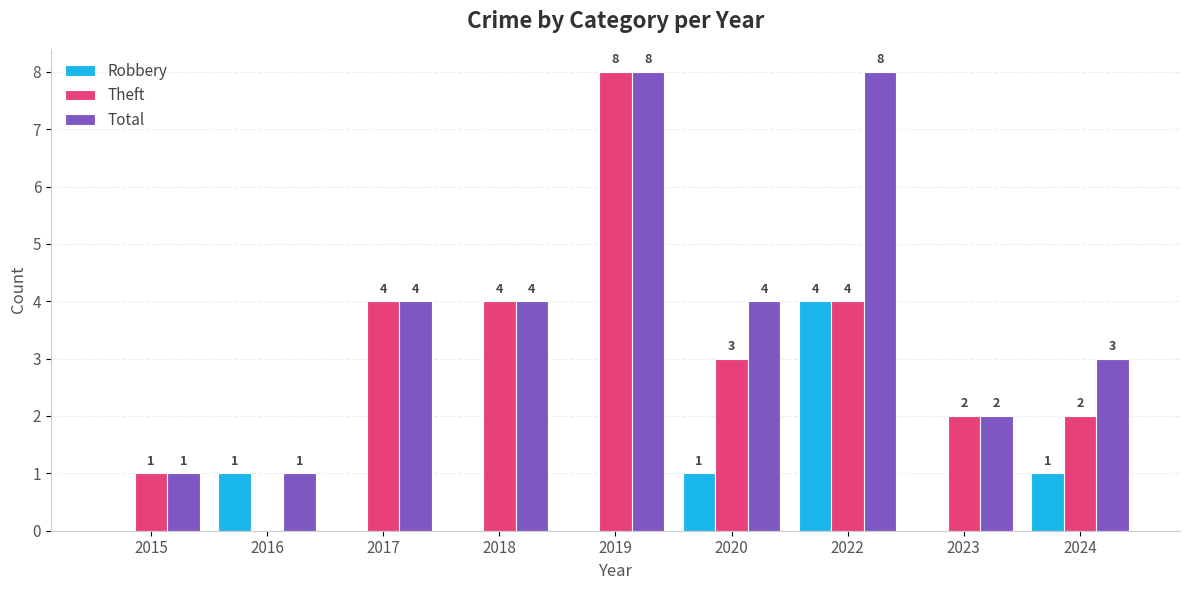

What is the sum of the Robbery values at 2017 and 2024?

1